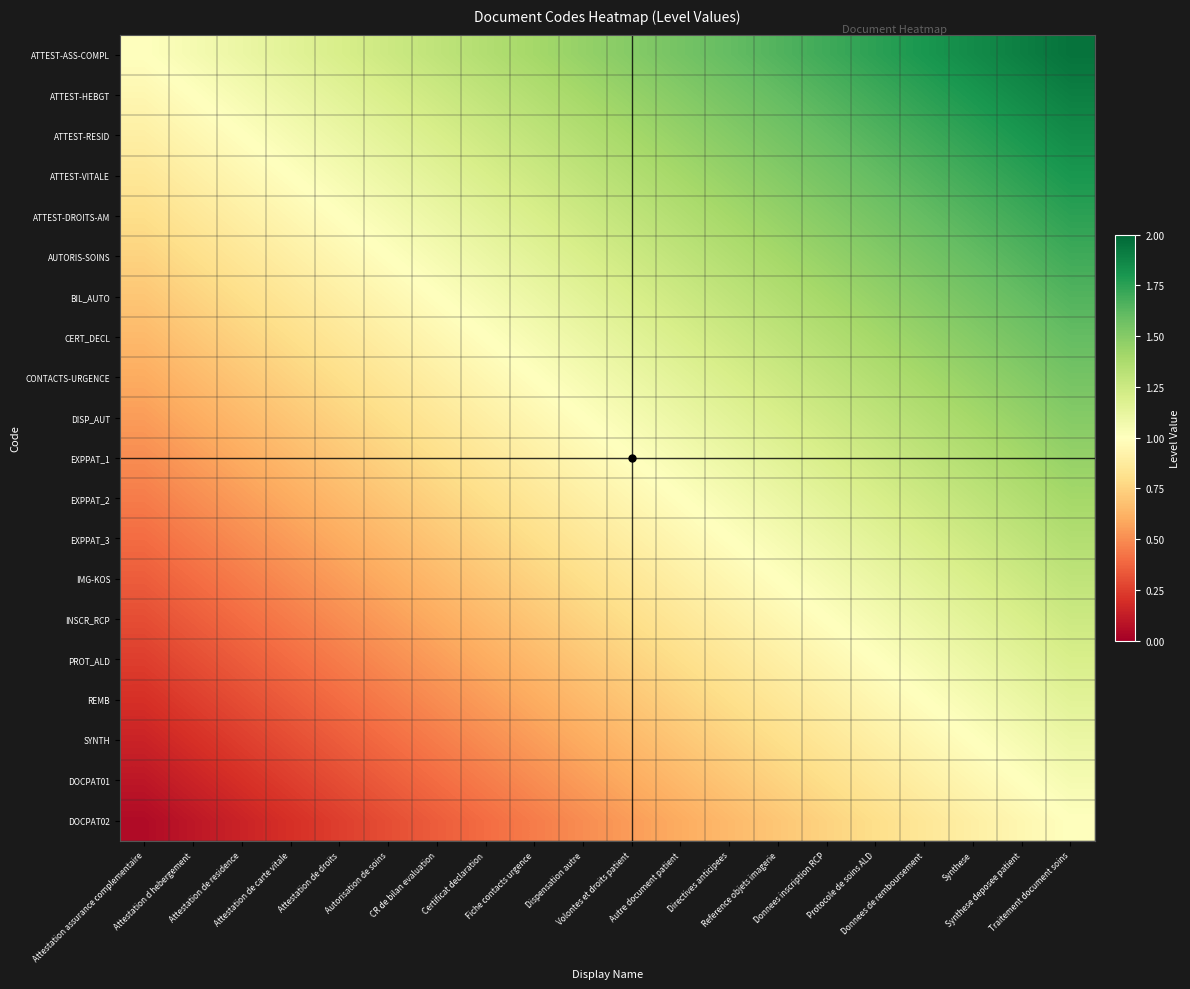

Which label corresponds to the largest value in the chart?

Traitement document soins